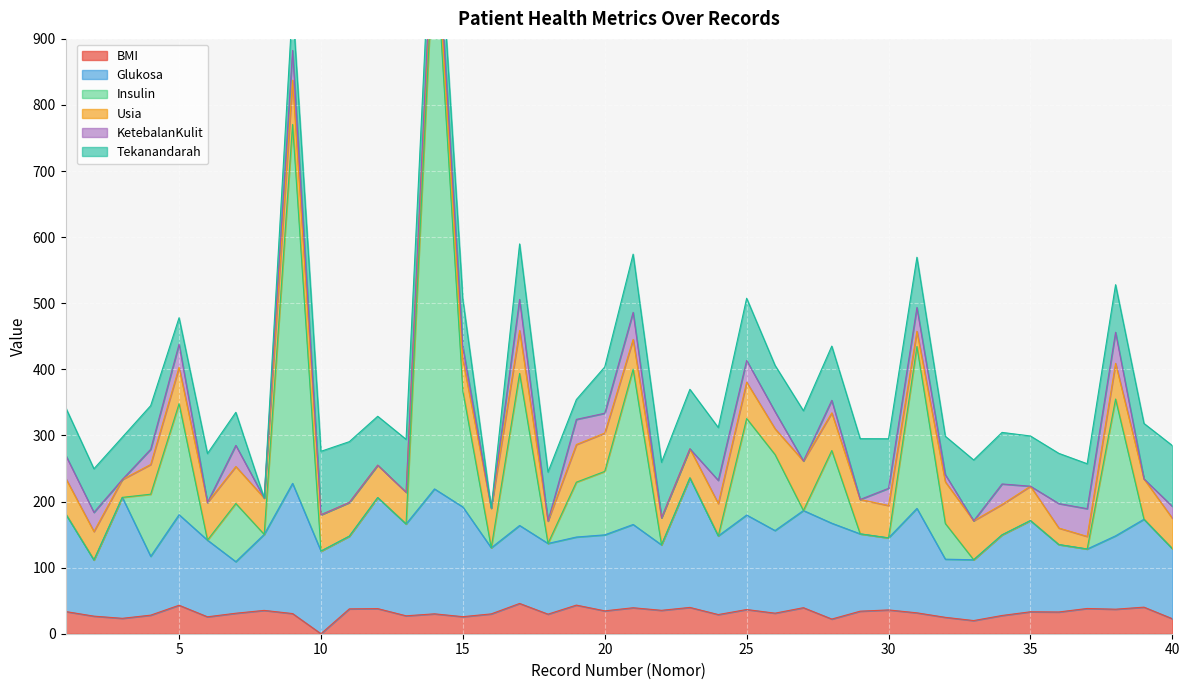

Reading left to right, list all the values displayed in this chart.

BMI: 33.6	26.6	23.3	28.1	43.1	25.6	31.0	35.3	30.5	0.0	37.6	38.0	27.1	30.1	25.8	30.0	45.8	29.6	43.3	34.6	39.3	35.4	39.8	29.0	36.6	31.1	39.4	22.2	34.1	36.0	31.6	24.8	19.9	27.6	33.2	32.9	38.2	37.1	40.2	22.7
Glukosa: 148.0	85.0	183.0	89.0	137.0	116.0	78.0	115.0	197.0	125.0	110.0	168.0	139.0	189.0	166.0	100.0	118.0	107.0	103.0	115.0	126.0	99.0	196.0	119.0	143.0	125.0	147.0	145.0	117.0	109.0	158.0	88.0	92.0	122.0	138.0	102.0	90.0	111.0	133.0	106.0
Insulin: 0.0	0.0	0.0	94.0	168.0	0.0	88.0	0.0	543.0	0.0	0.0	0.0	0.0	846.0	175.0	0.0	230.0	0.0	83.0	96.0	235.0	0.0	0.0	0.0	146.0	115.0	0.0	110.0	0.0	0.0	245.0	54.0	0.0	0.0	0.0	0.0	0.0	207.0	0.0	0.0
Usia: 54.0	43.0	27.0	45.0	55.0	57.0	56.0	55.0	67.0	55.0	51.0	49.0	48.0	40.0	48.0	60.0	65.0	34.0	57.0	58.0	45.0	41.0	44.0	49.0	55.0	39.0	75.0	57.0	52.0	49.0	23.0	63.0	59.0	46.0	52.0	25.0	19.0	54.0	61.0	46.0
KetebalanKulit: 35.0	29.0	0.0	23.0	35.0	0.0	32.0	0.0	45.0	0.0	0.0	0.0	0.0	23.0	19.0	0.0	47.0	0.0	38.0	30.0	41.0	0.0	0.0	35.0	33.0	26.0	0.0	19.0	0.0	26.0	36.0	11.0	0.0	31.0	0.0	37.0	42.0	47.0	0.0	18.0
Tekanandarah: 72.0	66.0	64.0	66.0	40.0	74.0	50.0	0.0	70.0	96.0	92.0	74.0	80.0	60.0	72.0	0.0	84.0	74.0	30.0	70.0	88.0	84.0	90.0	80.0	94.0	70.0	76.0	82.0	92.0	75.0	76.0	58.0	92.0	78.0	76.0	76.0	68.0	72.0	84.0	92.0